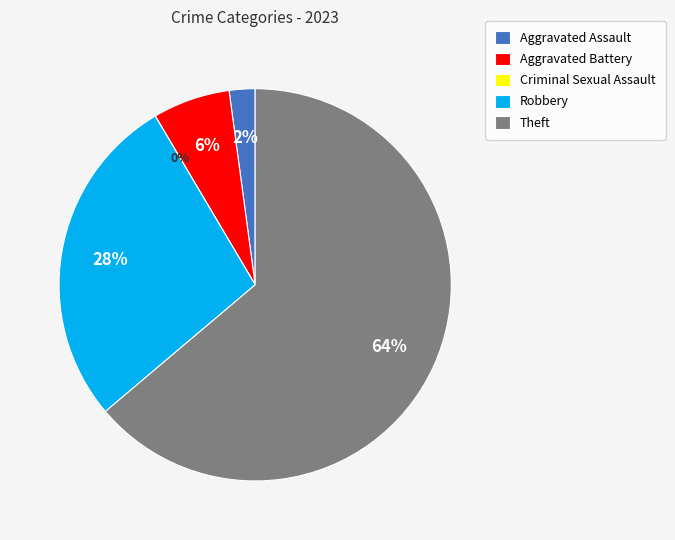

Is Robbery the majority of the pie?

No